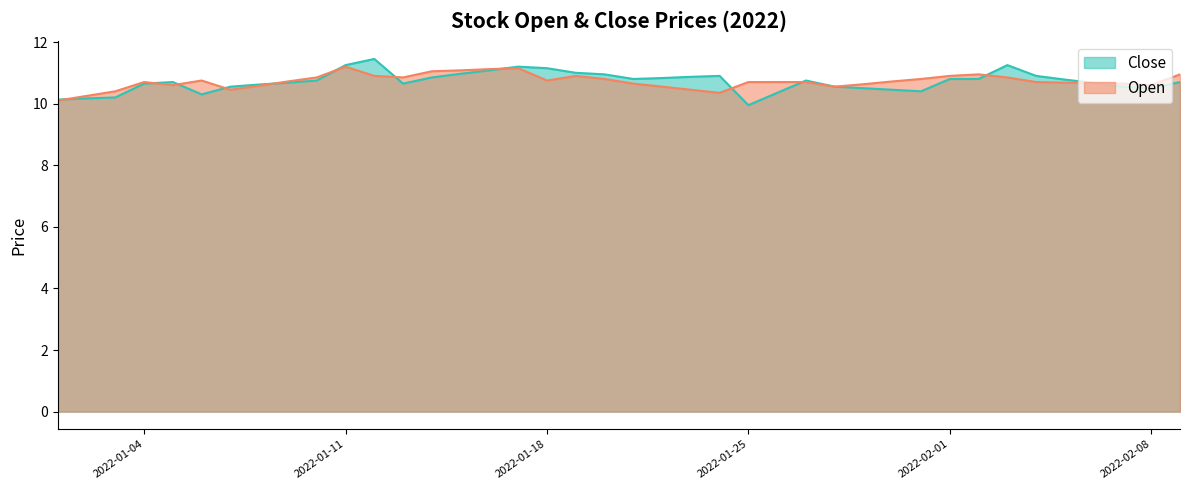

List the series in order of their overall mean, highest first.

Open, Close